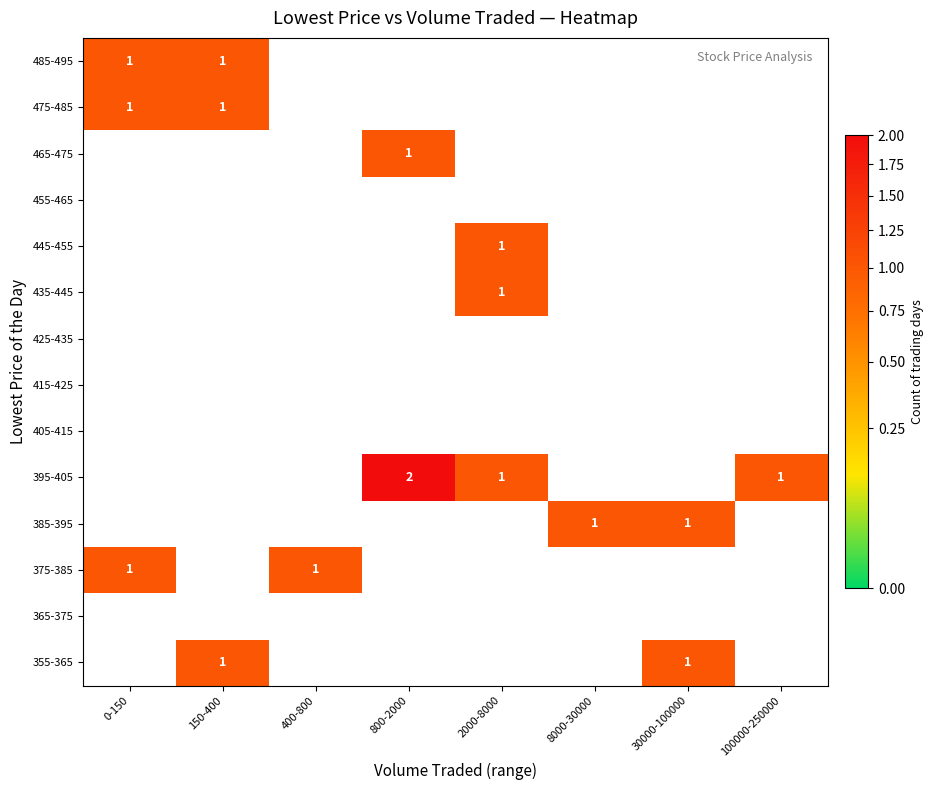

True or false: 395-405 has a value of 2 at 800-2000.

True